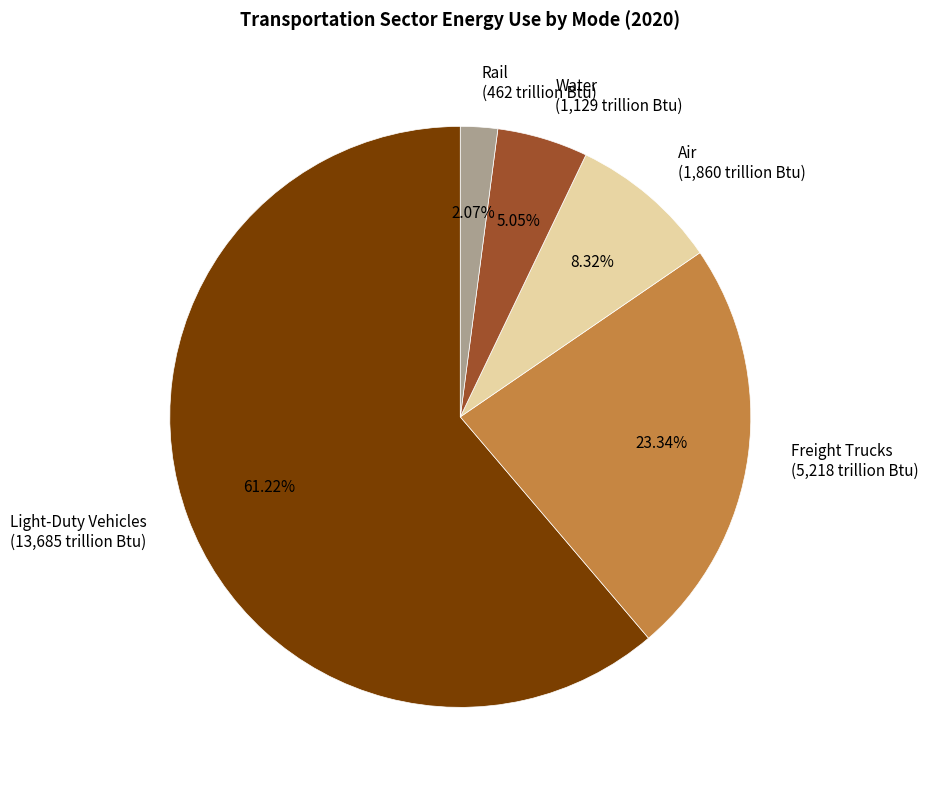

What is the ratio of the value at Rail to the value at Air?

0.2